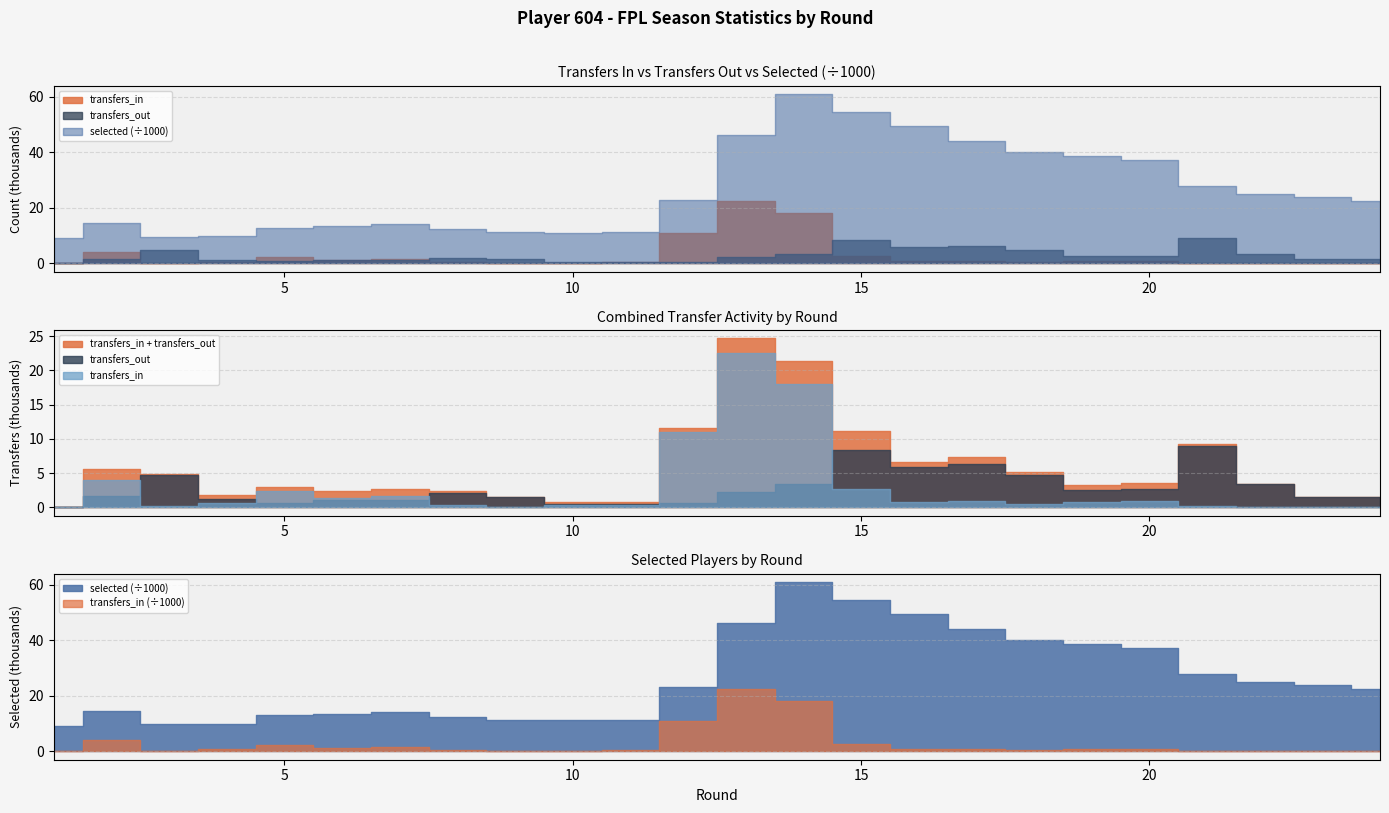

Between 20 and 24, which is larger?

20